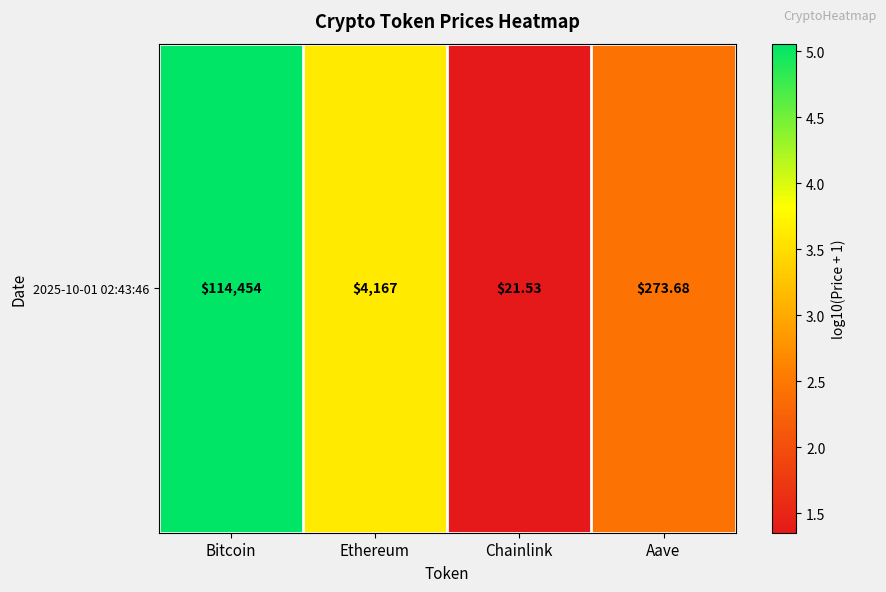

Which label corresponds to the smallest value in the chart?

Chainlink